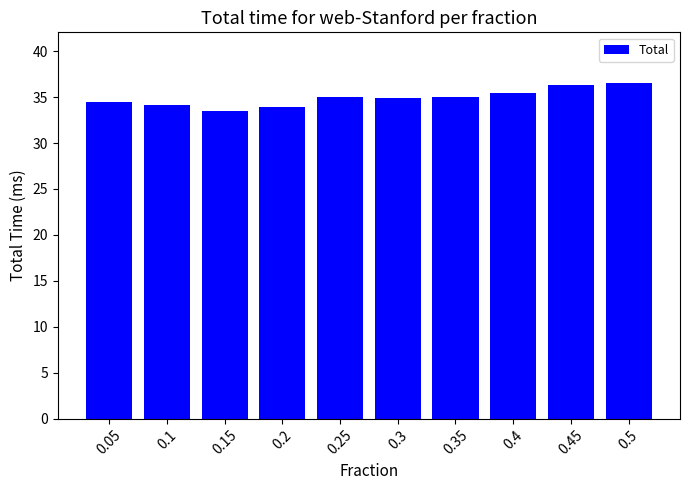

What is the maximum value shown in the chart?

36.6